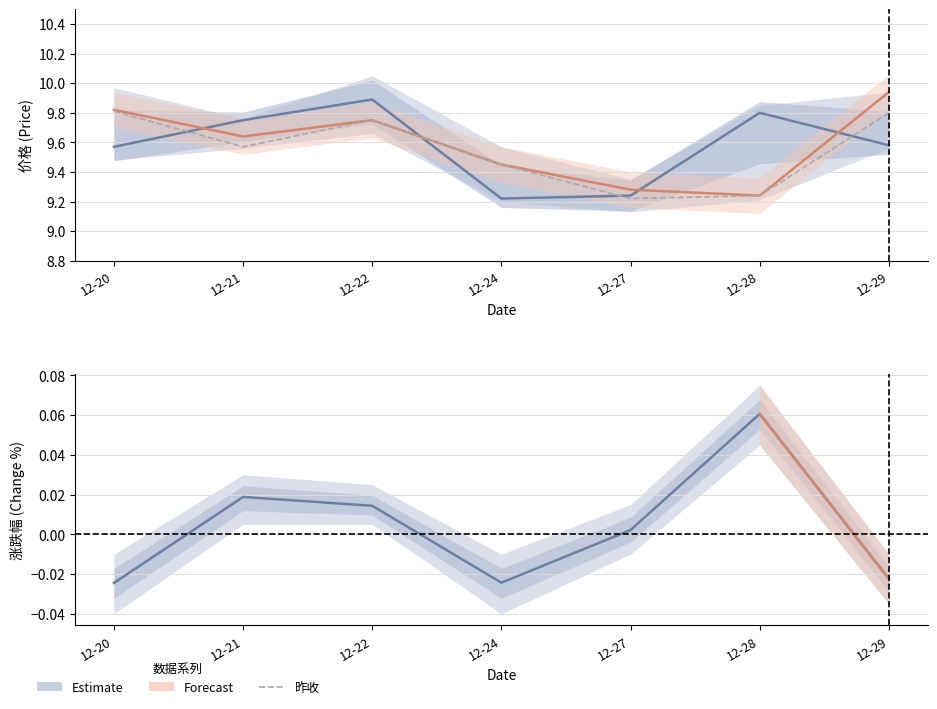

What is the difference between the second highest and second lowest values in the 昨收 series?

0.6